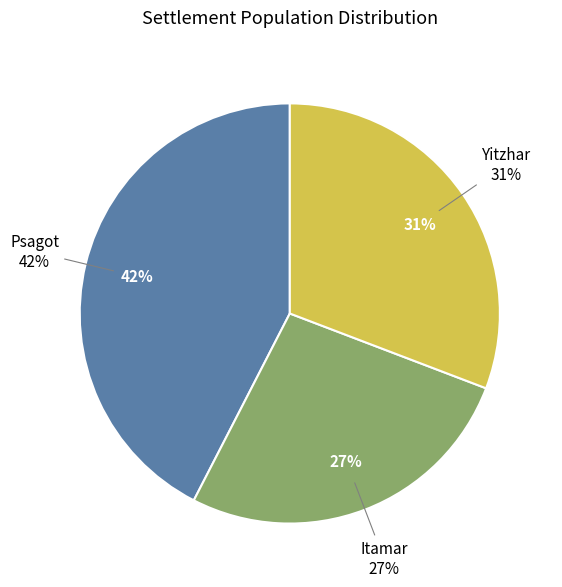

To the nearest percent, what portion does Yitzhar represent?

31%